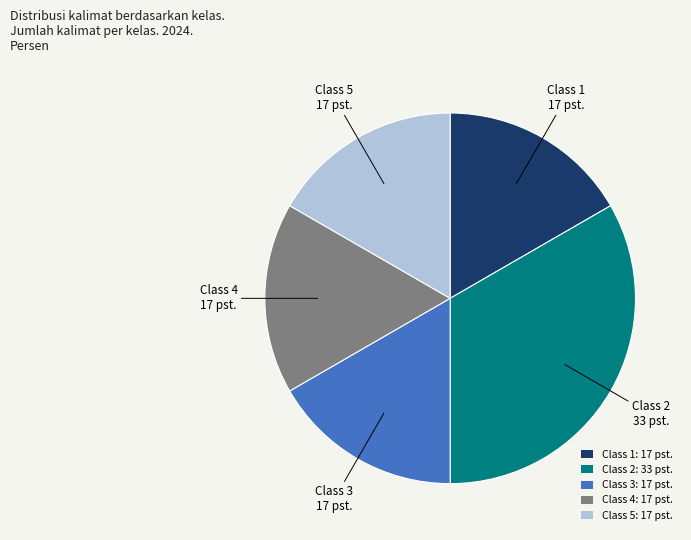

Approximately how many times larger is the value at Class 2 compared to Class 1?

2.0